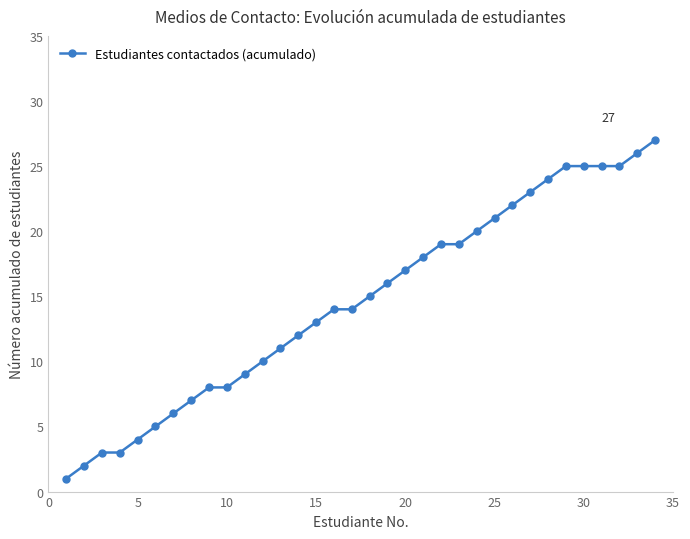

What is the value of the 29th point from the left?

25